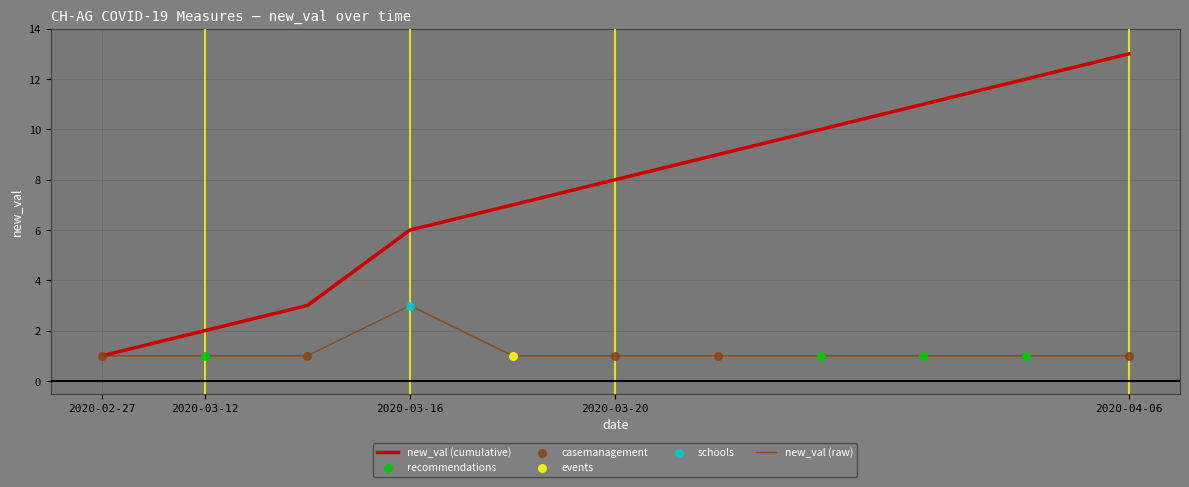

Which series has the widest spread of values?

new_val (cumulative)